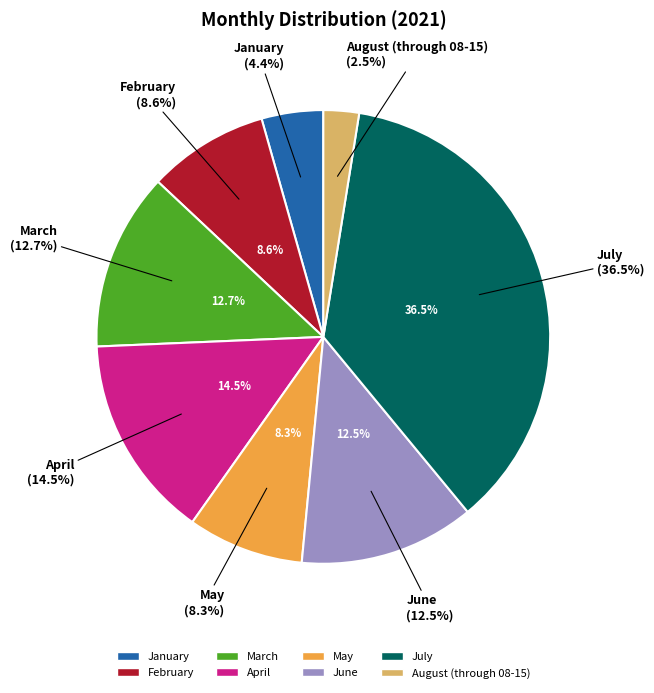

Is July the majority of the pie?

No